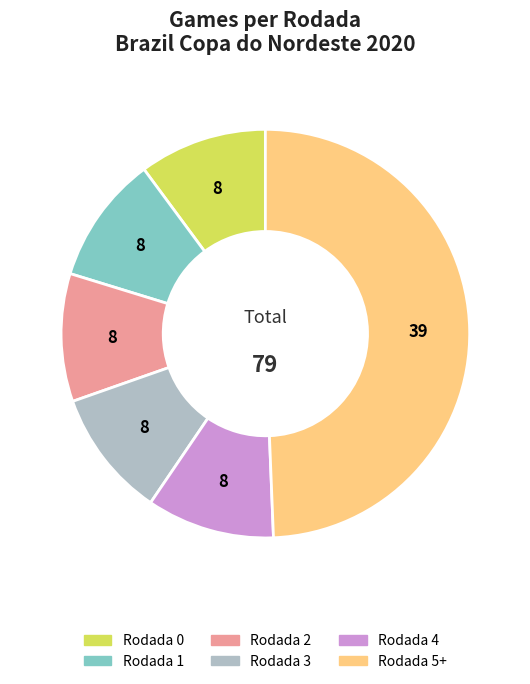

Which category has the biggest portion of the pie?

Rodada 5+